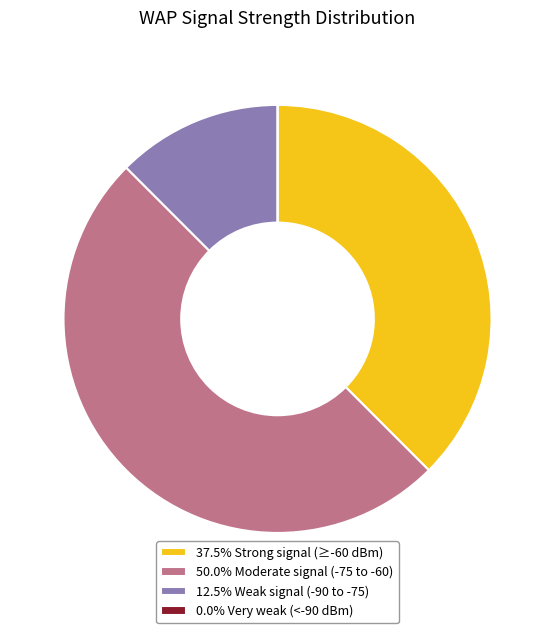

Is 37.5% Strong signal (≥-60 dBm) the majority of the pie?

No